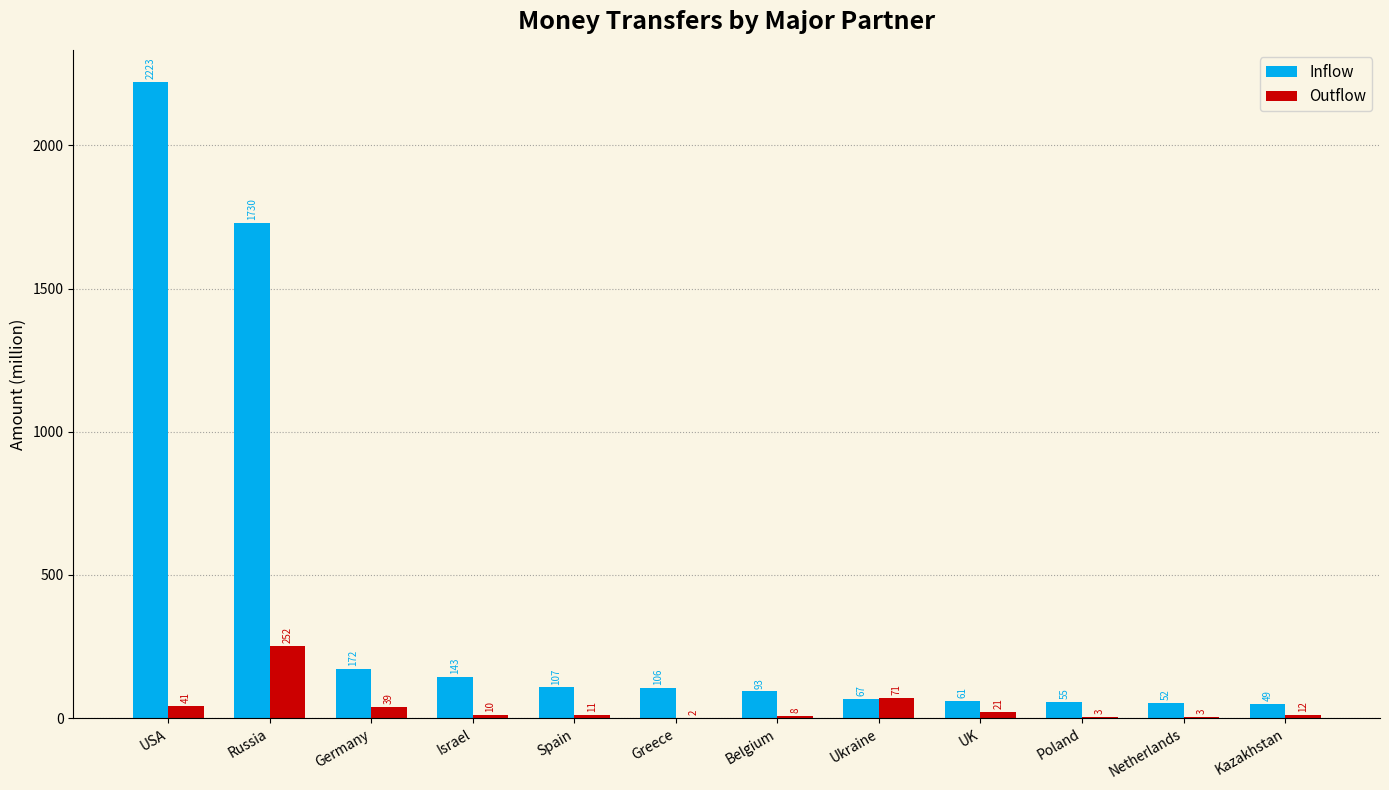

True or false: Inflow has a value of 51.8 at Netherlands.

True